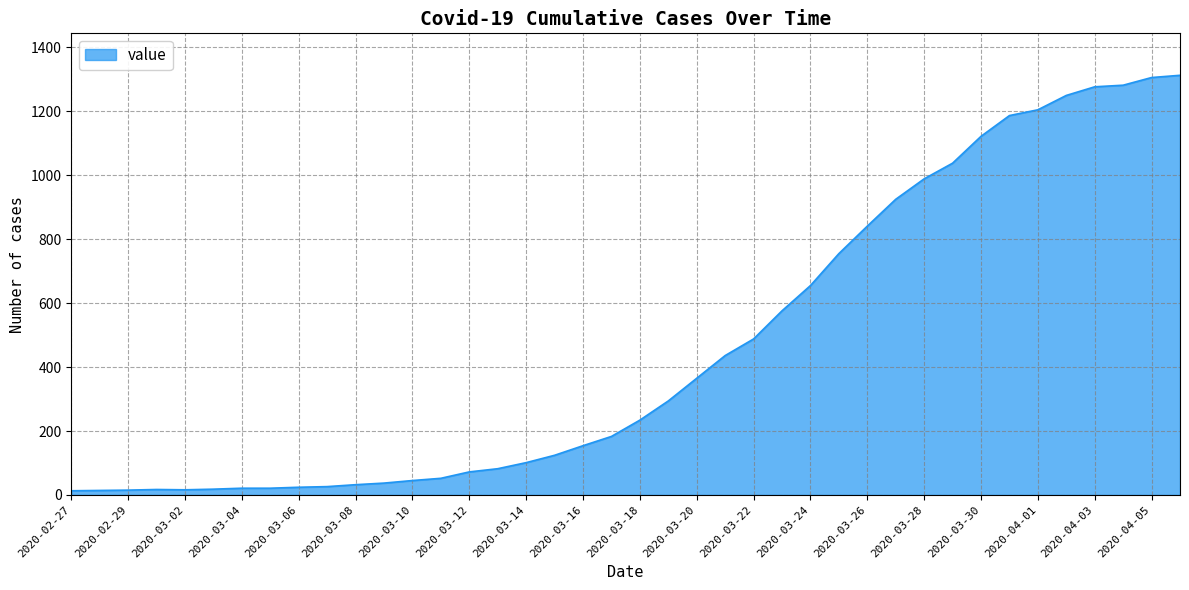

What is the difference between the maximum and minimum values?

1300